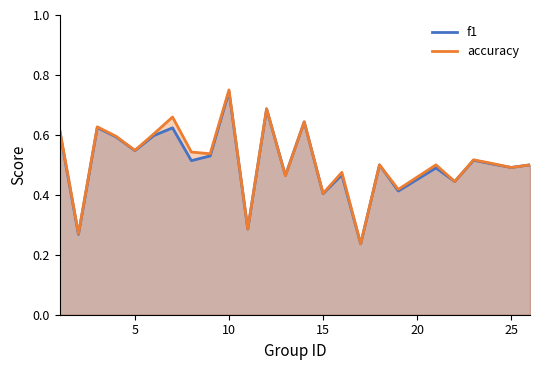

In f1, how many points are higher than both neighbors (excluding endpoints)?

9